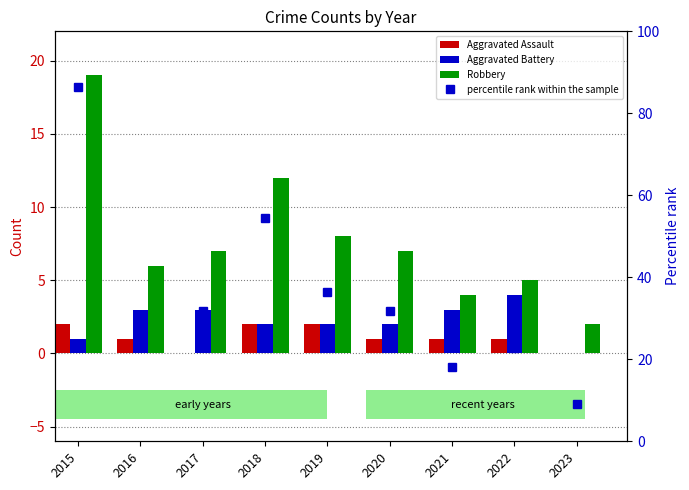

The Aggravated Battery series shows 6.8 at 2022. True or false?

False